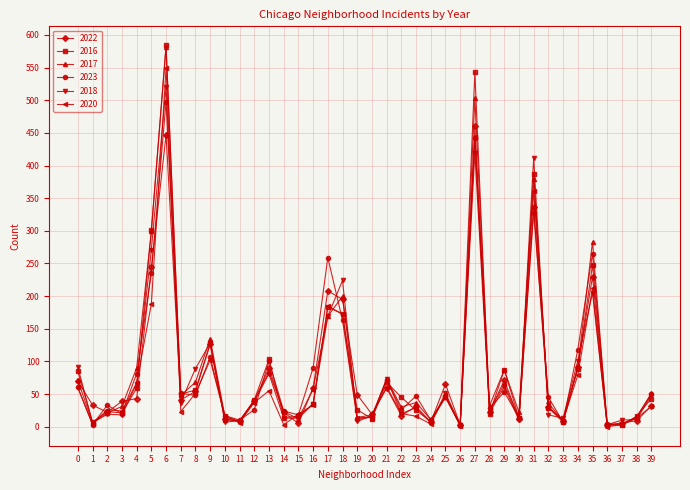

Is it true that 2017 equals 74 at 25?

False